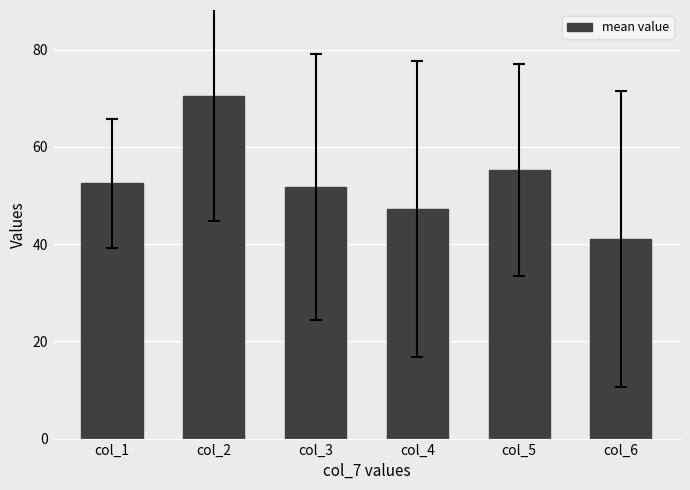

How many series are shown in this chart?

1